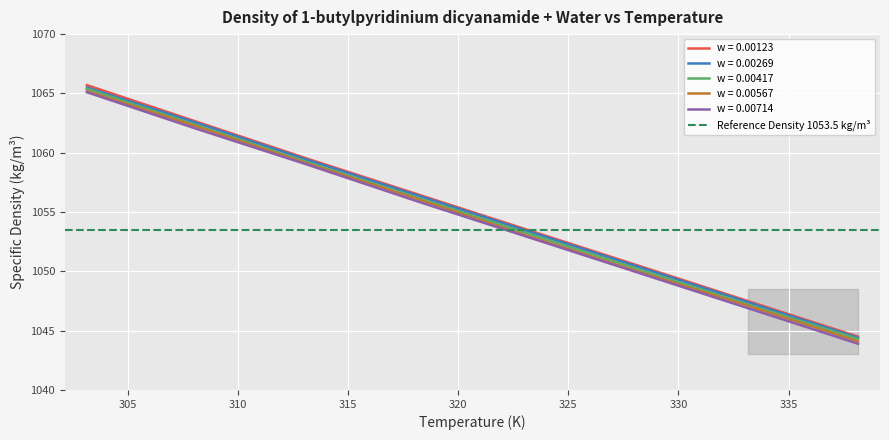

Is the value of wf_0.00567 at 318.15 greater than the value of wf_0.00714 at 333.15?

Yes